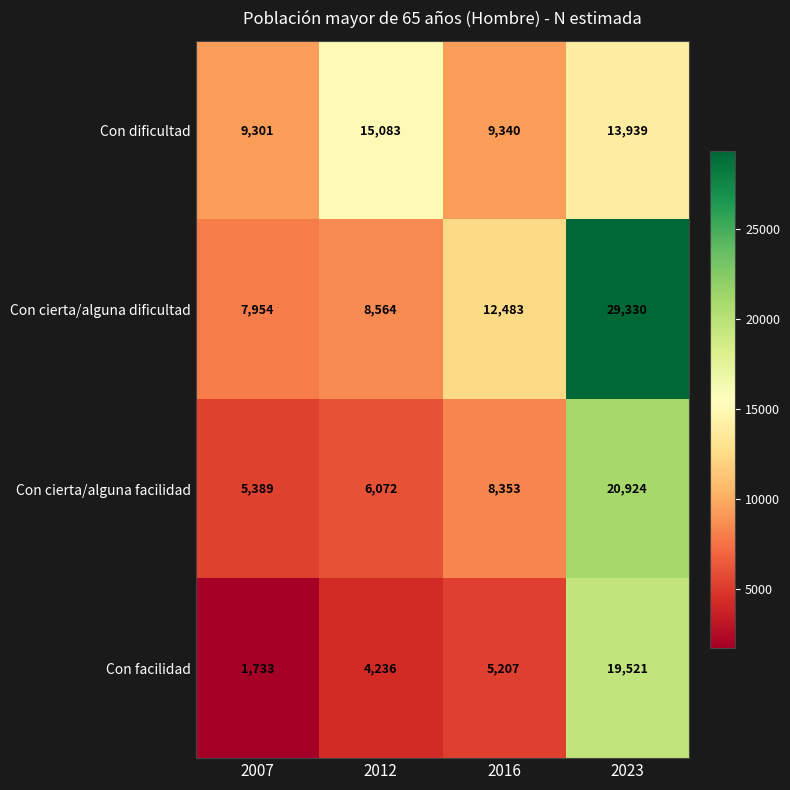

Reading left to right, what are all the values shown in this chart?

Con dificultad: 9301	15083	9340	13939
Con cierta/alguna dificultad: 7954	8564	12483	29330
Con cierta/alguna facilidad: 5389	6072	8353	20924
Con facilidad: 1733	4236	5207	19521